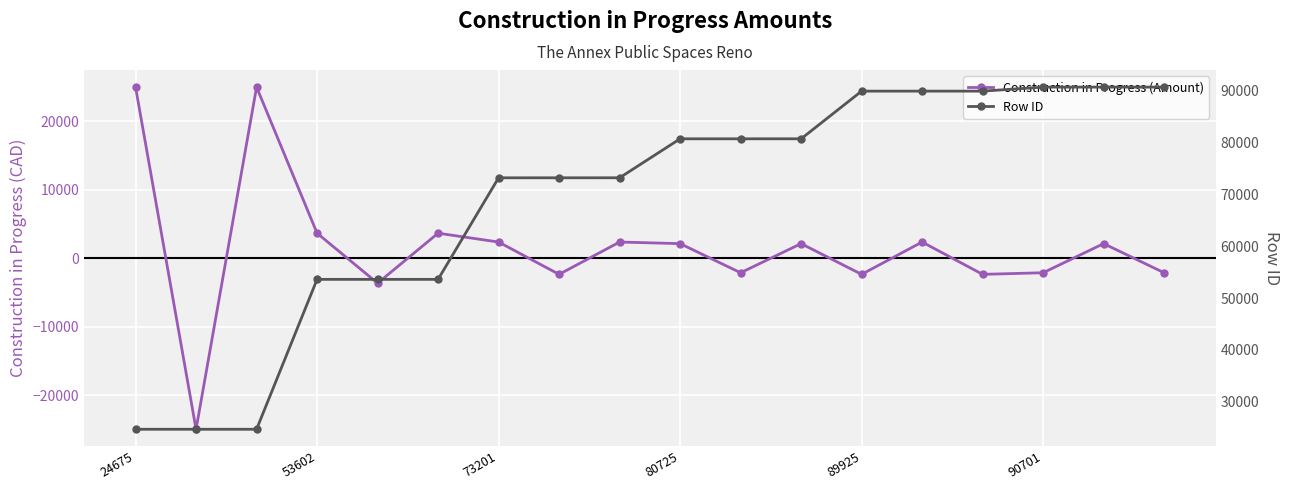

What is the difference between the highest and lowest values at 24675?

303.7